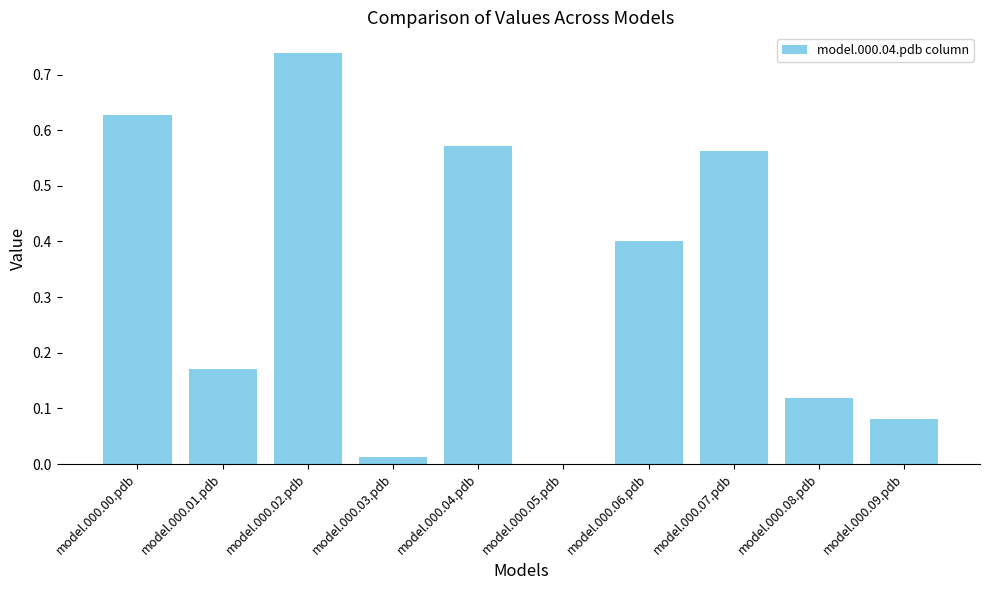

Between model.000.01.pdb and model.000.02.pdb, which is larger?

model.000.02.pdb